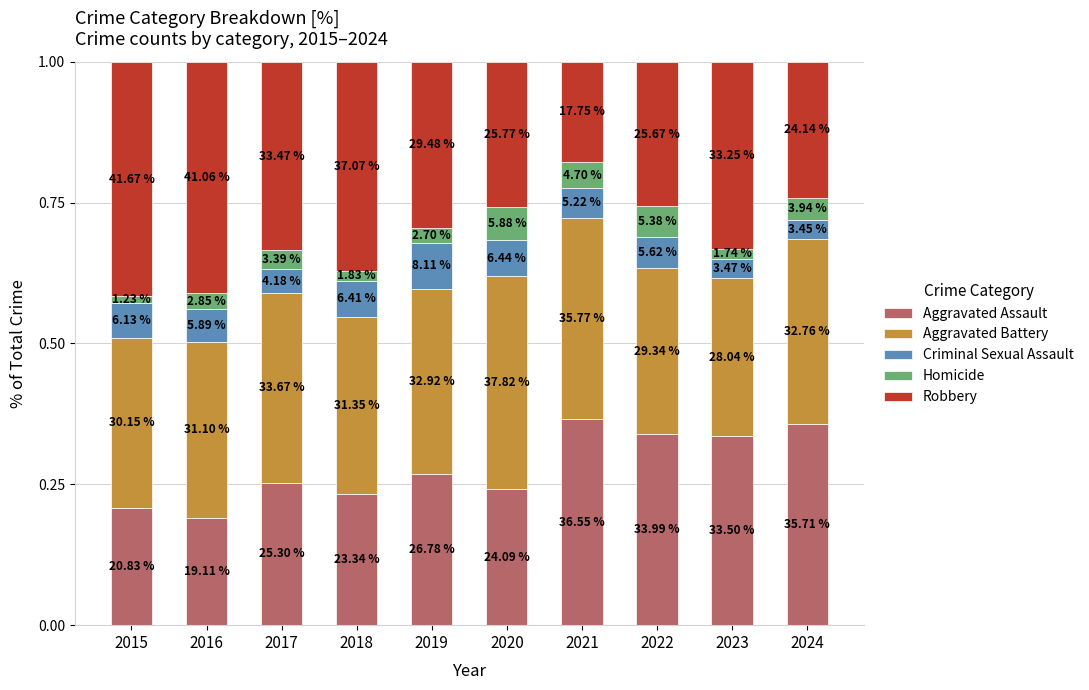

Are the bars horizontal?

No